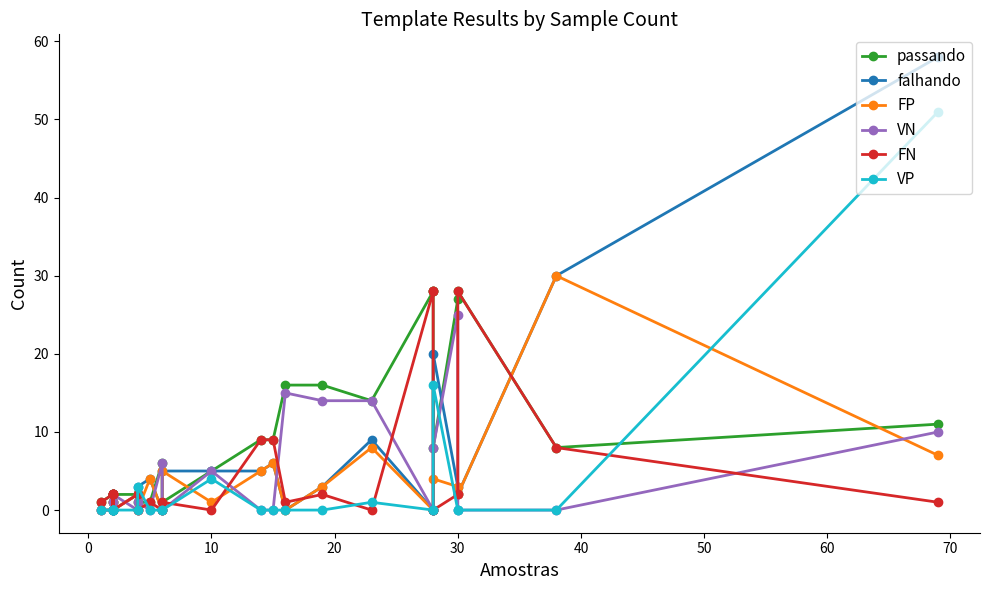

Which series ends up on top after the final intersection of FN and VN?

VN